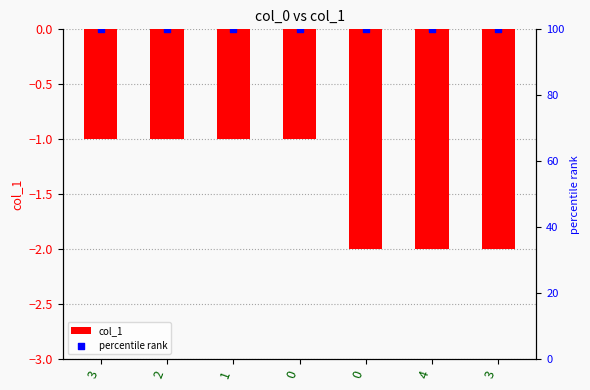

Which series has the largest total across all categories?

percentile rank